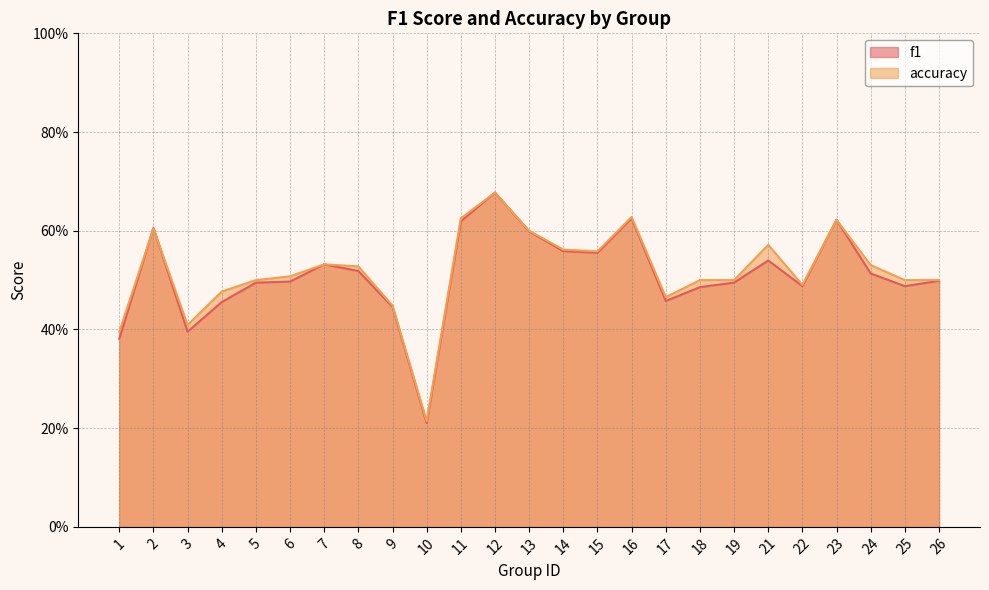

What is the difference between the maximum and minimum values in the f1 series?

0.5